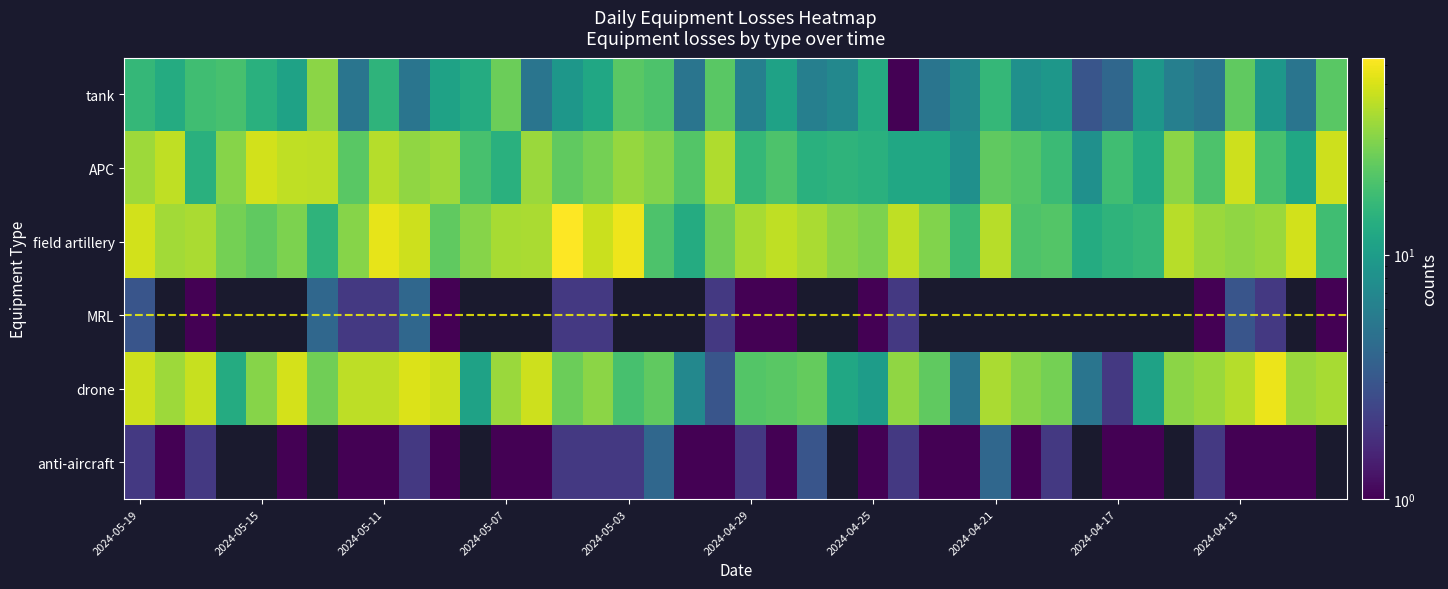

Which series has the largest total across all categories?

field artillery